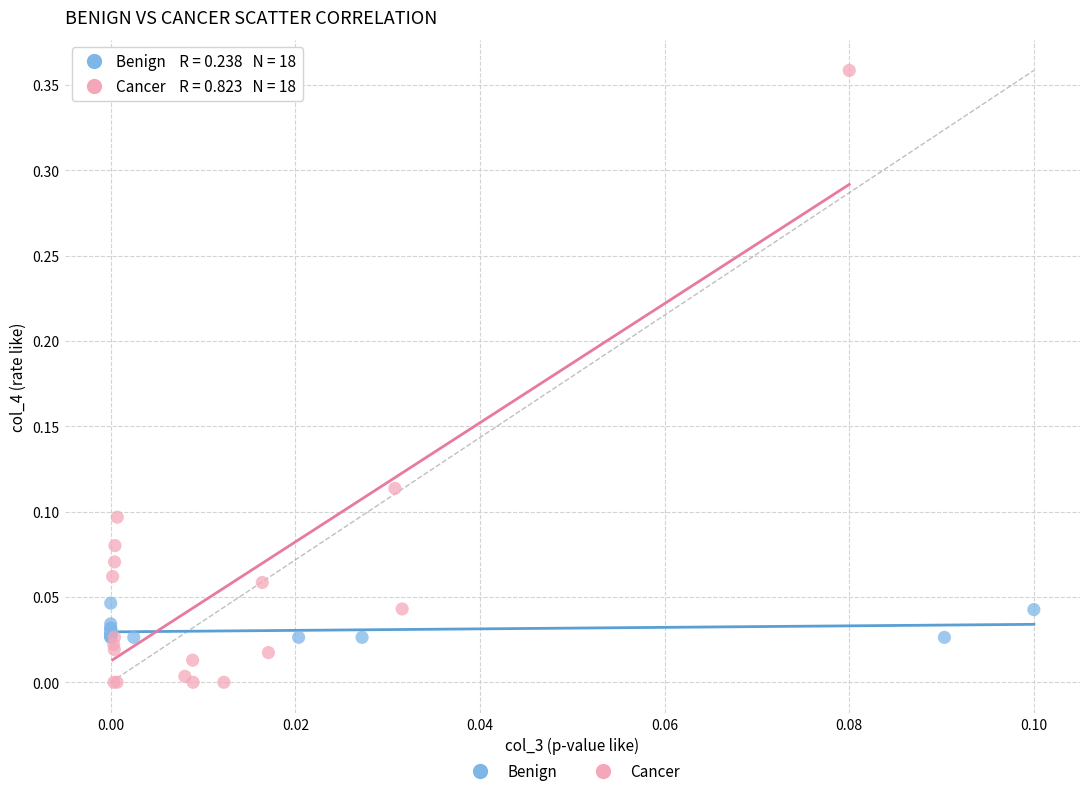

Which series has the widest spread of Y values?

Cancer